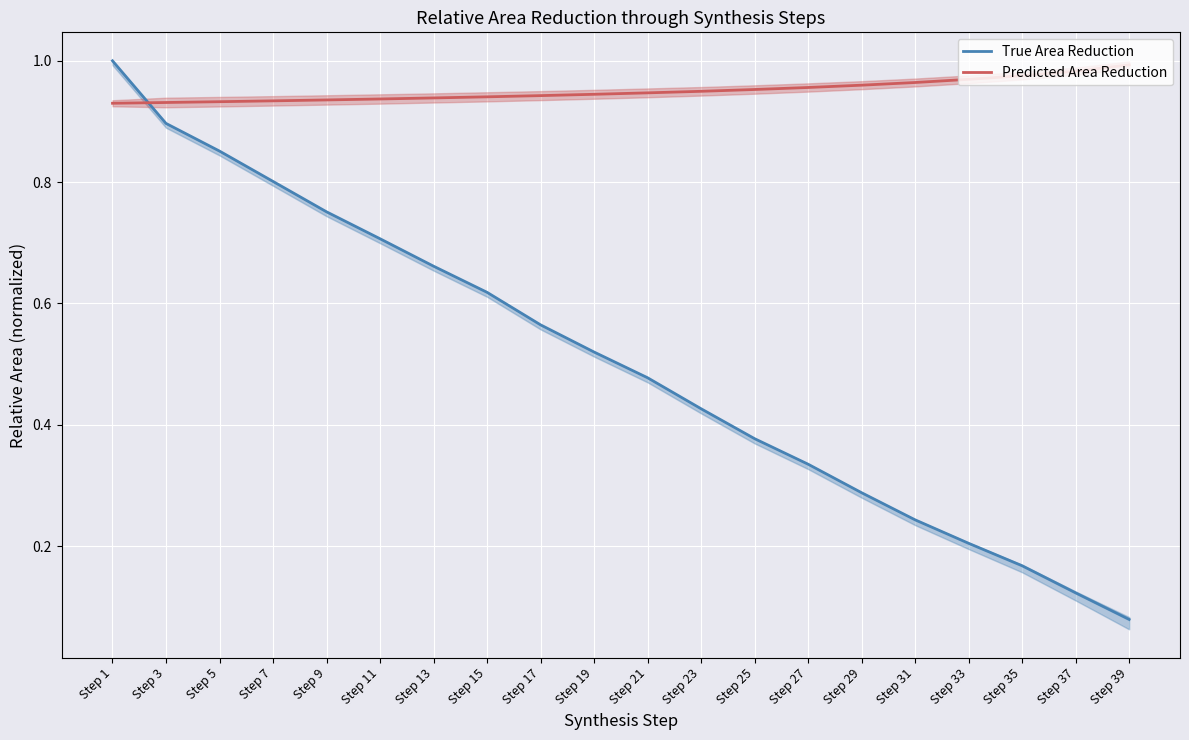

Which category has the highest value in the Predicted Area Reduction series?

Step 39